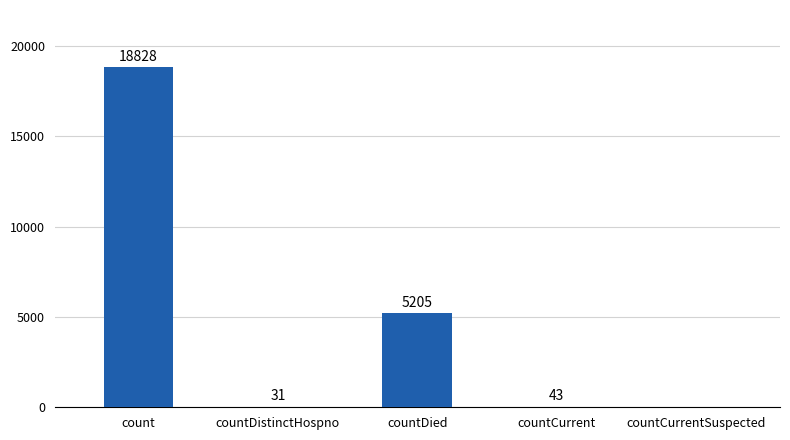

Which category has the highest value across all series?

count